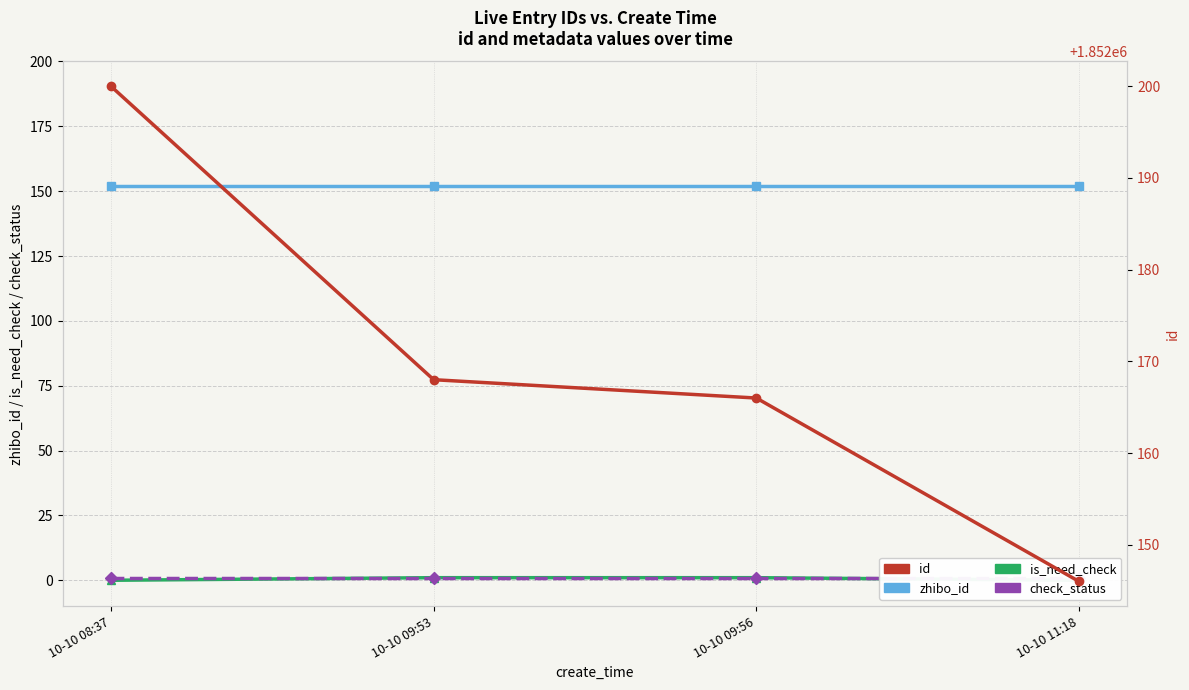

Reading right to left, what are all the values shown in this chart?

zhibo_id: 152	152	152	152
is_need_check: 0	1	1	0
check_status: 1	1	1	1
id: 1852146	1852166	1852168	1852200